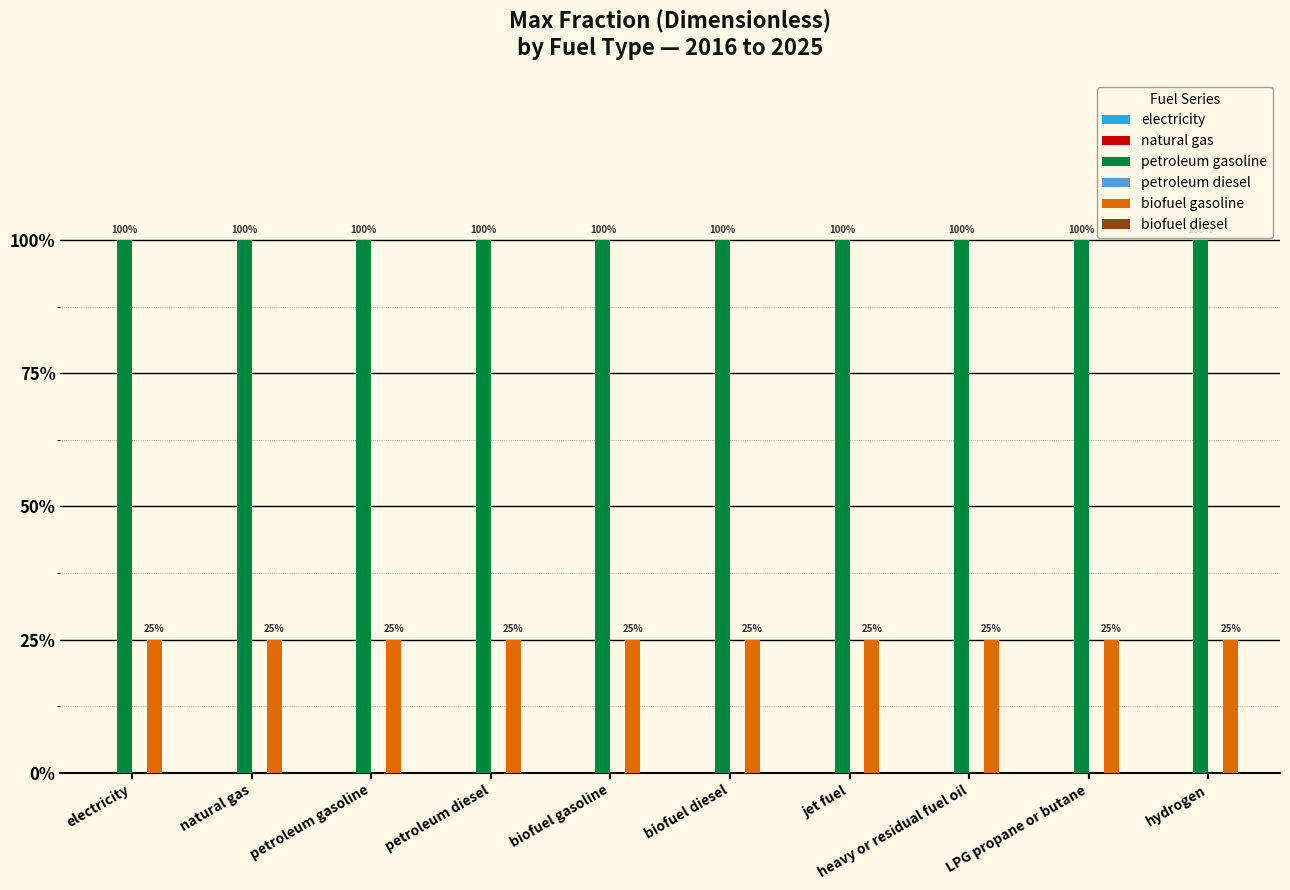

Are the bars horizontal?

No